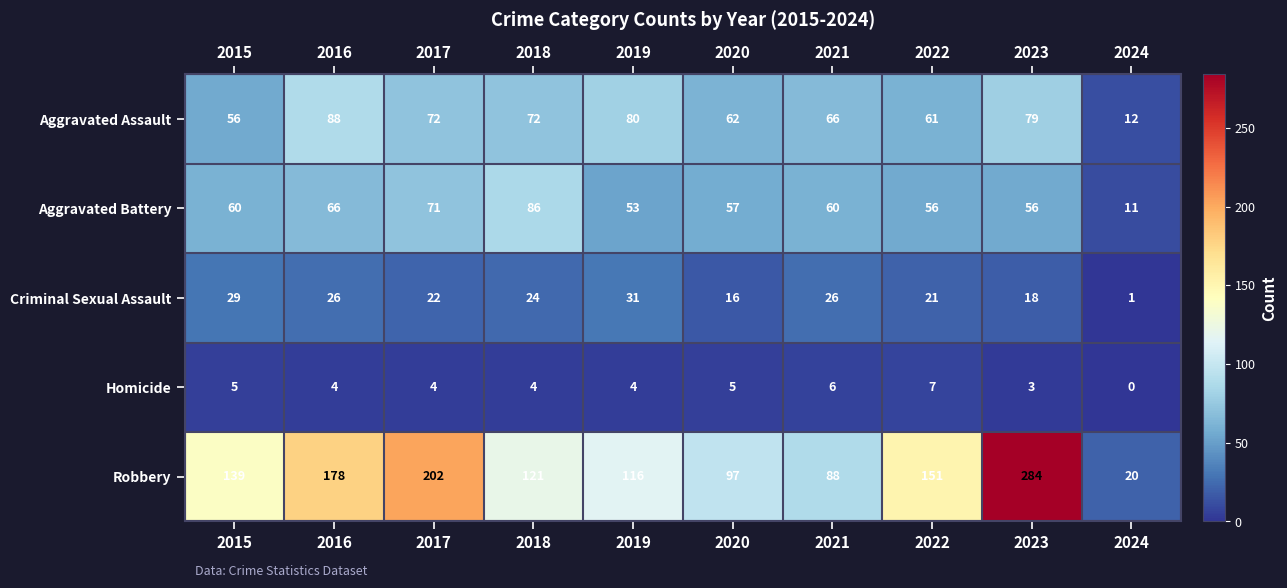

What is the maximum value shown in the chart?

284